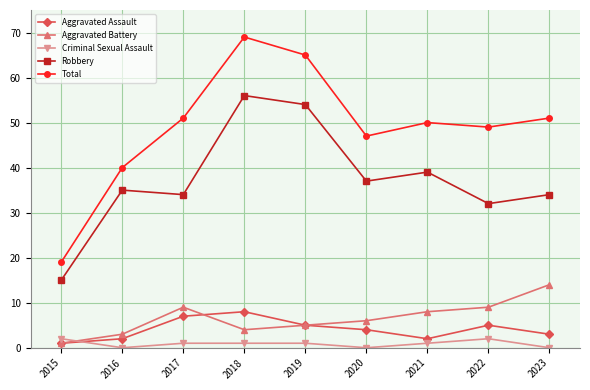

At how many categories does at least one series exceed 64?

2